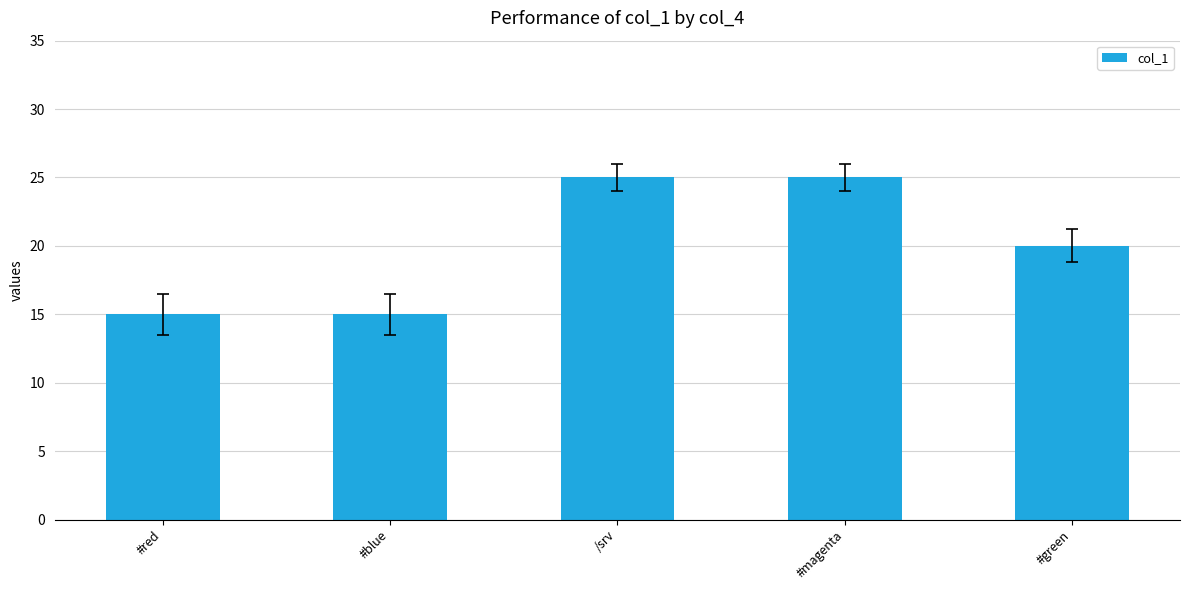

Count the values in the range 15 to 25.

5